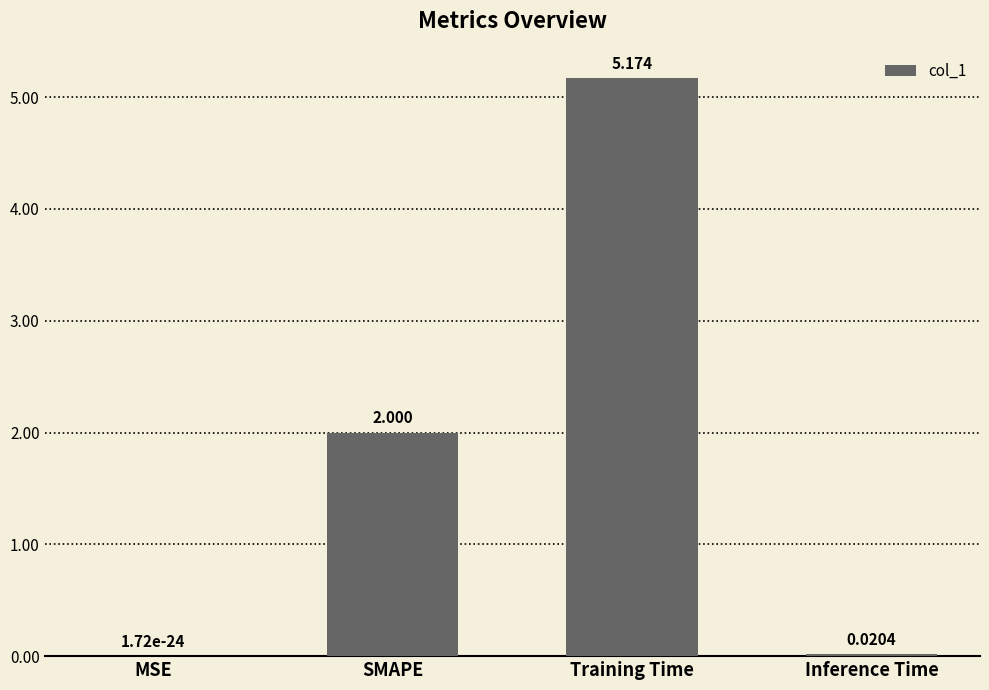

Where is the data nearest to the value 2?

SMAPE